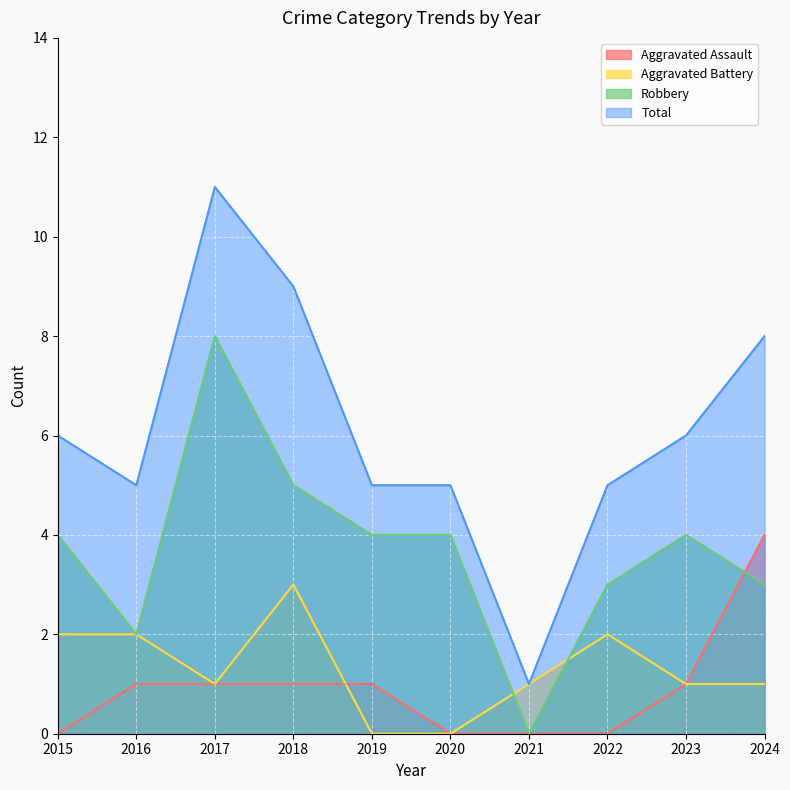

What is the difference between the maximum and minimum values in the Total series?

10